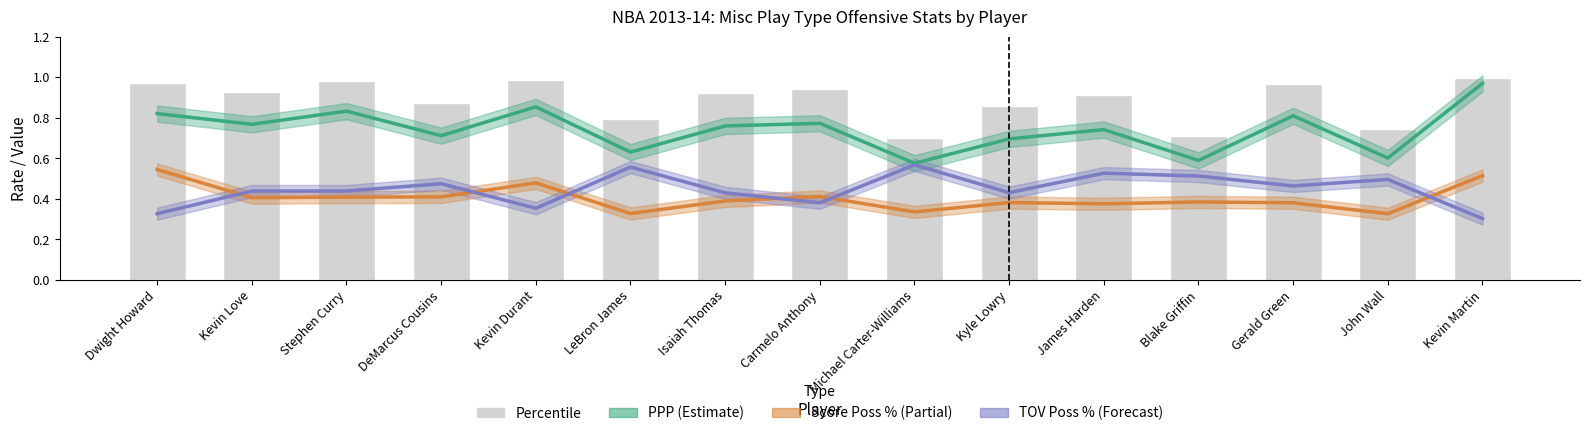

How many data points does each series have?

15